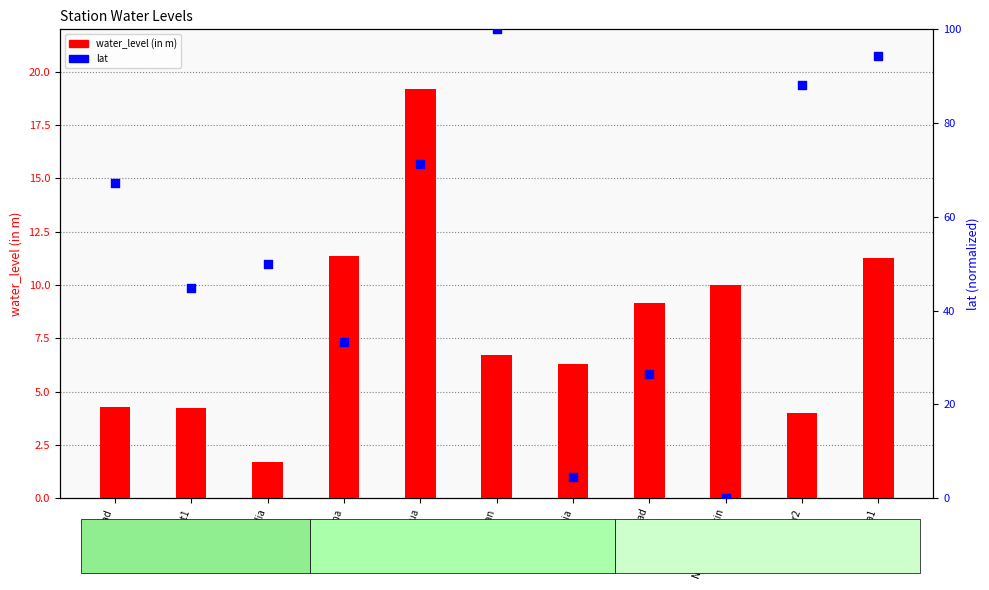

What are all the series names shown in the legend?

water_level (in m), lat